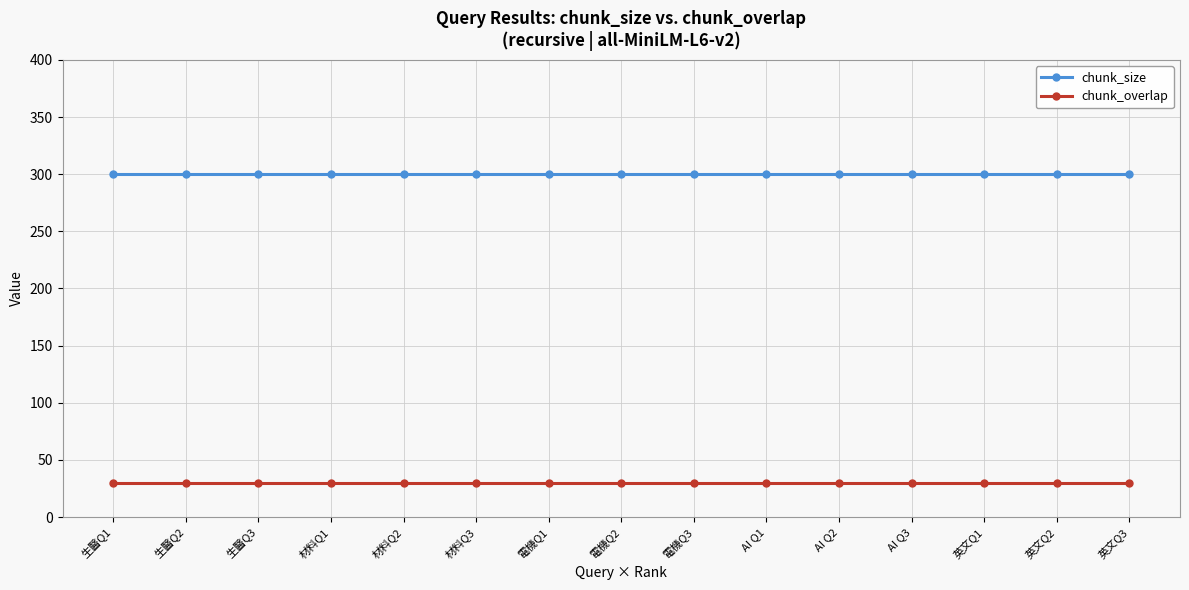

True or false: chunk_size and chunk_overlap cross at least once.

False